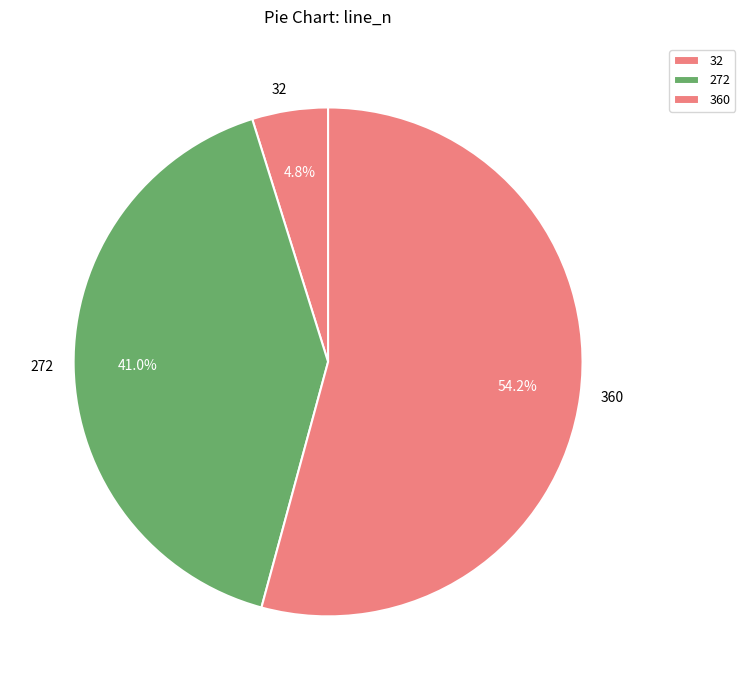

Does 360 represent more than half of the total?

Yes